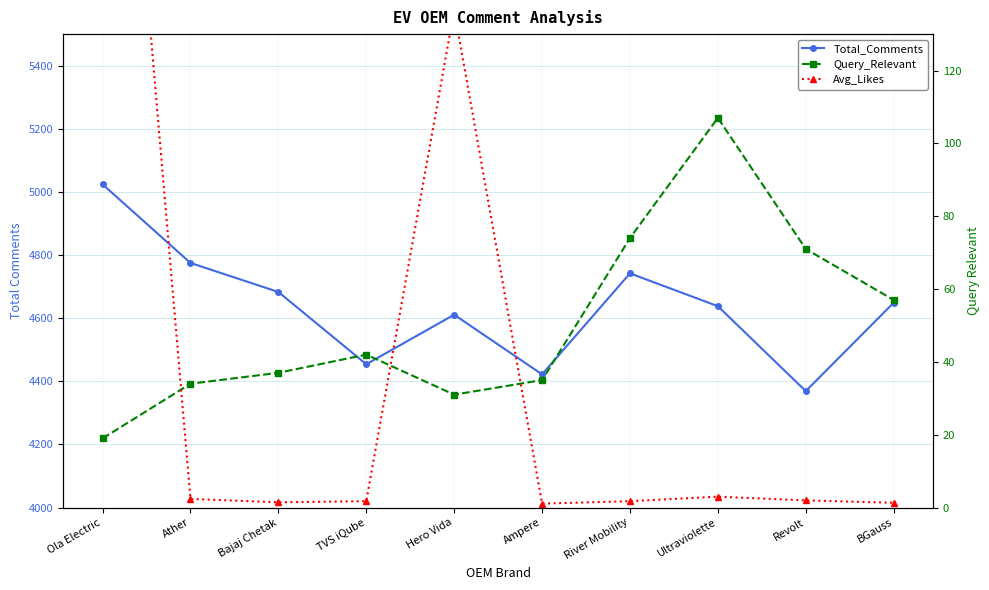

What is the highest value of the Avg_Likes series?

284.7